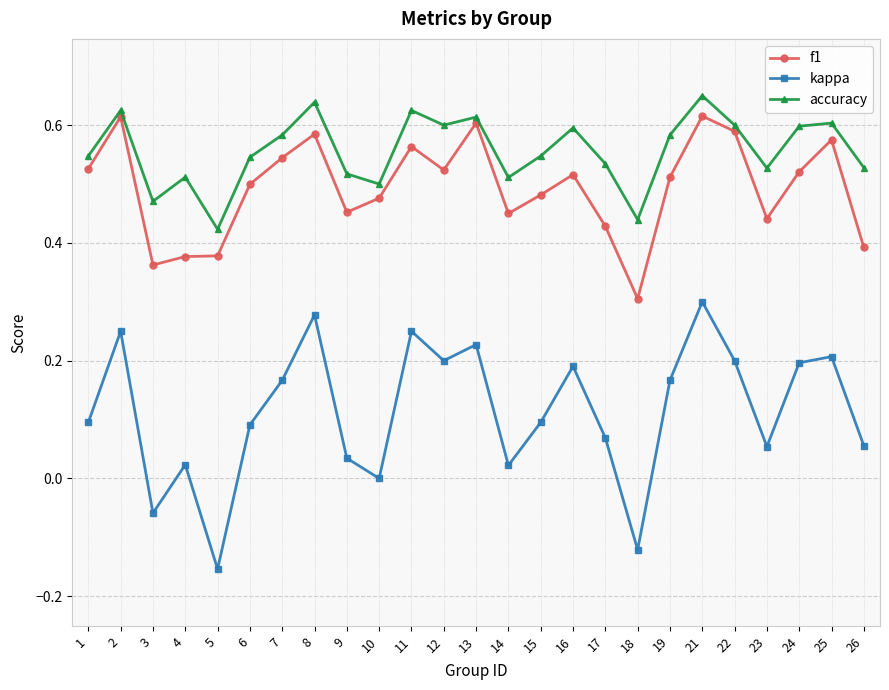

Which series has the widest spread of values?

kappa